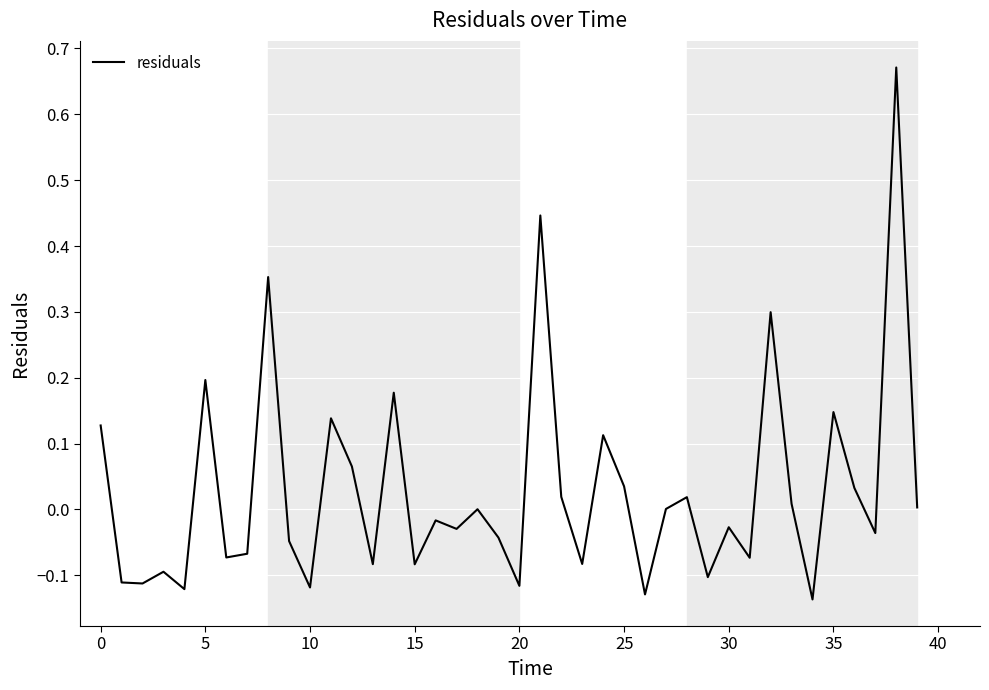

What is the difference between the maximum and minimum values?

0.8